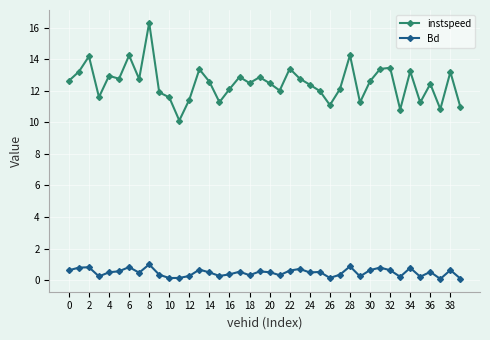

How many categories are shown in the chart?

40